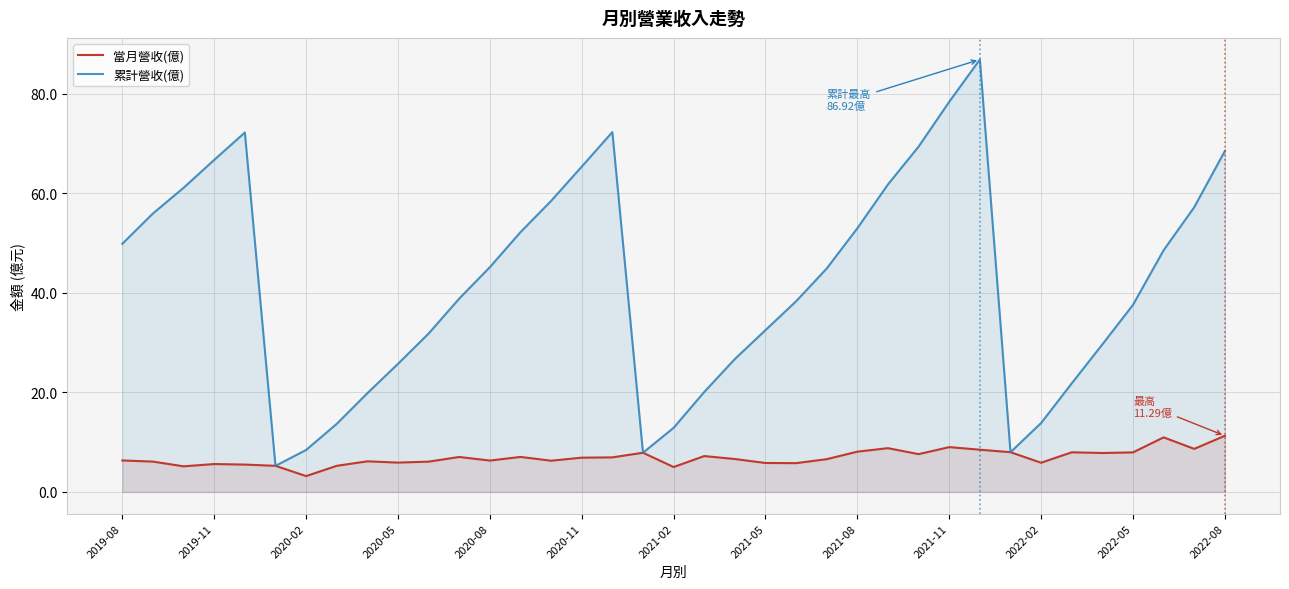

At how many categories does at least one series exceed 85?

1